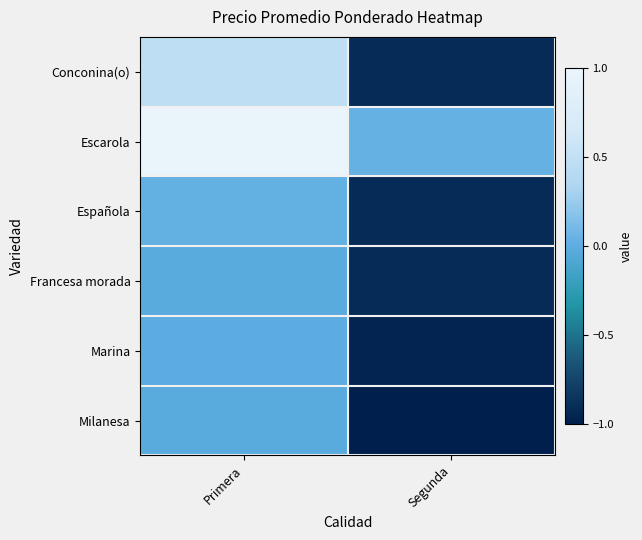

Which has a higher value, Segunda or Primera?

Primera